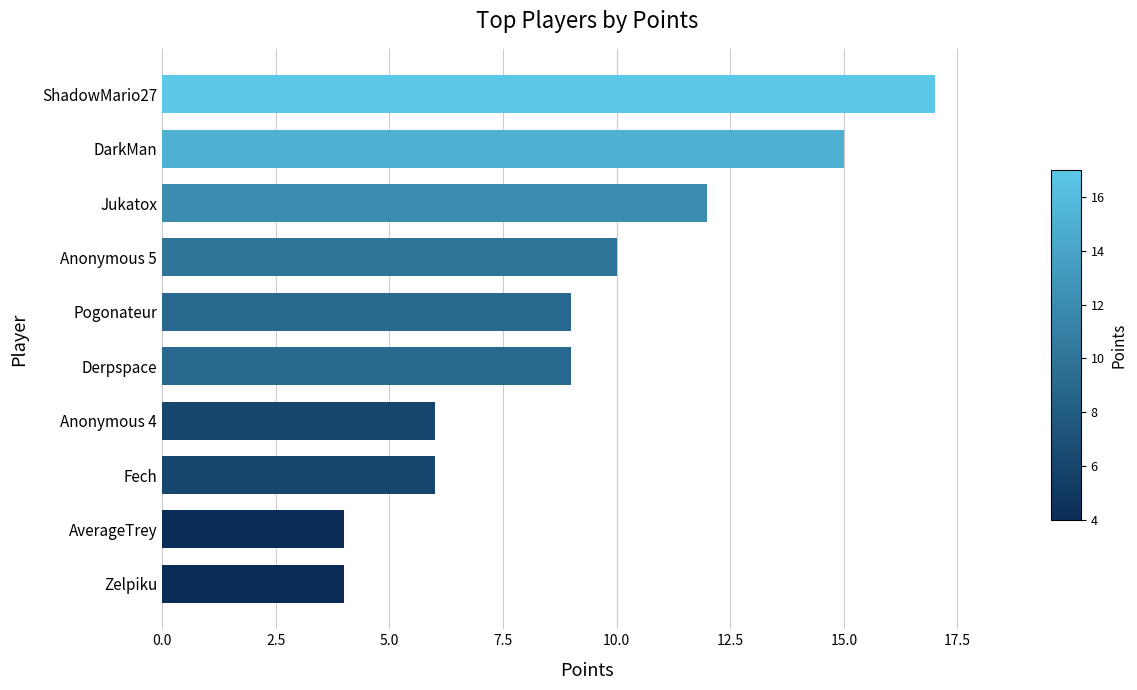

Reading bottom to top, list all the values displayed in this chart.

4	4	6	6	9	9	10	12	15	17